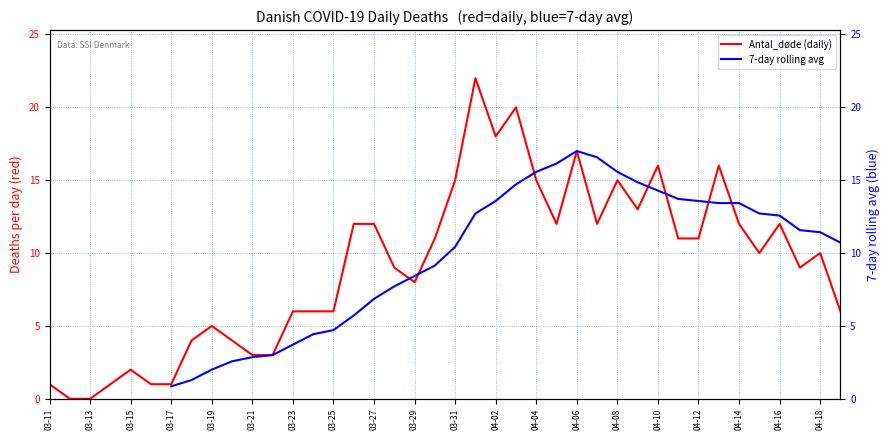

Which series ends up on top after the final intersection of 7-day rolling avg and Antal_døde (daily)?

7-day rolling avg